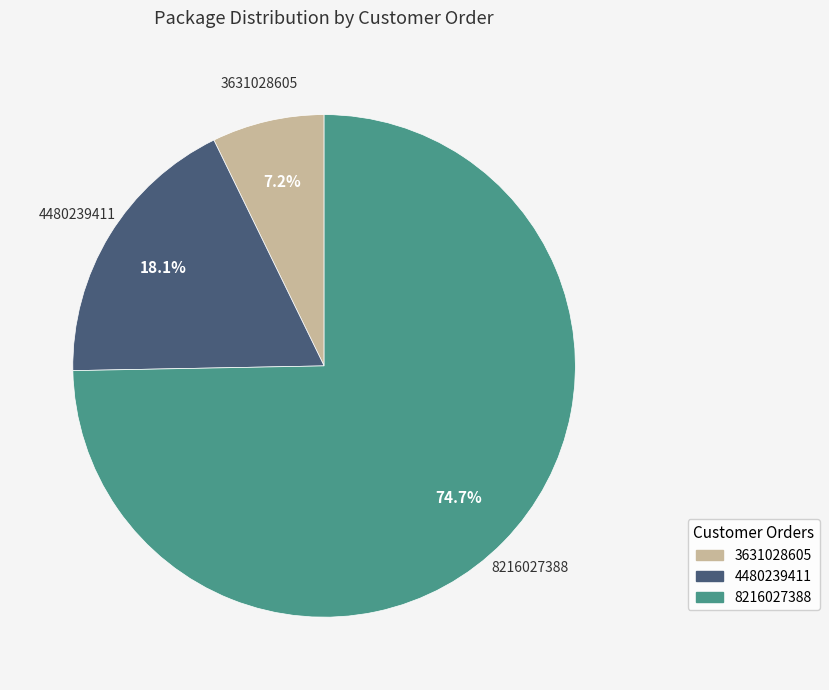

To the nearest percent, what is the difference between the 3631028605 and 4480239411 slice percentages?

11%